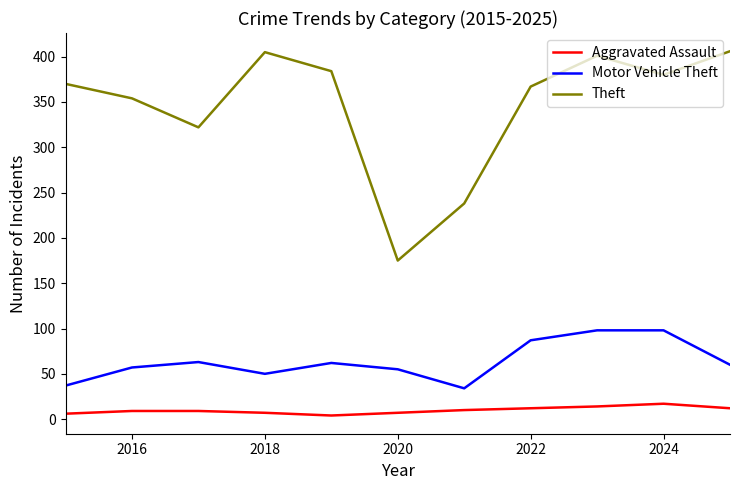

What is the lowest value of the Theft series?

175